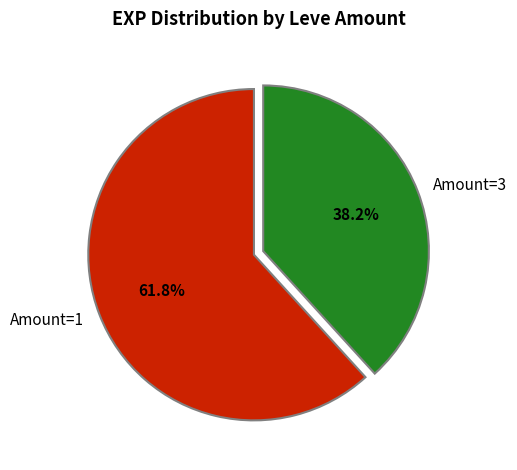

Does any single category account for the majority?

Yes